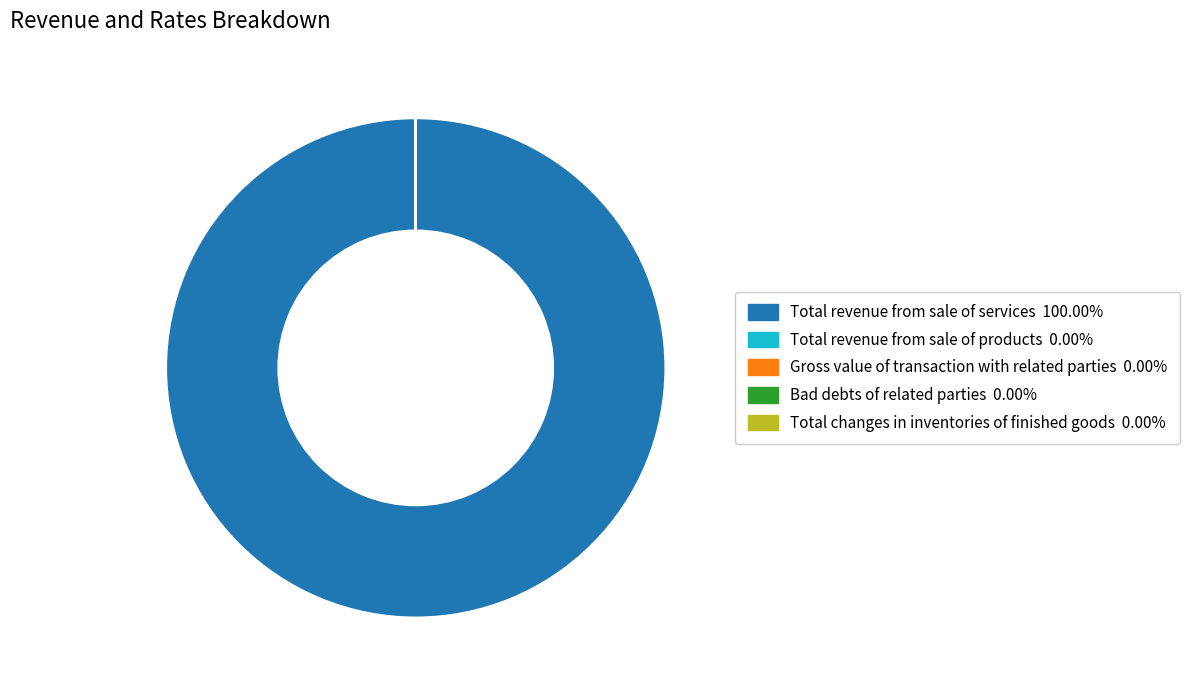

Which slice is the largest?

Total revenue from sale of services